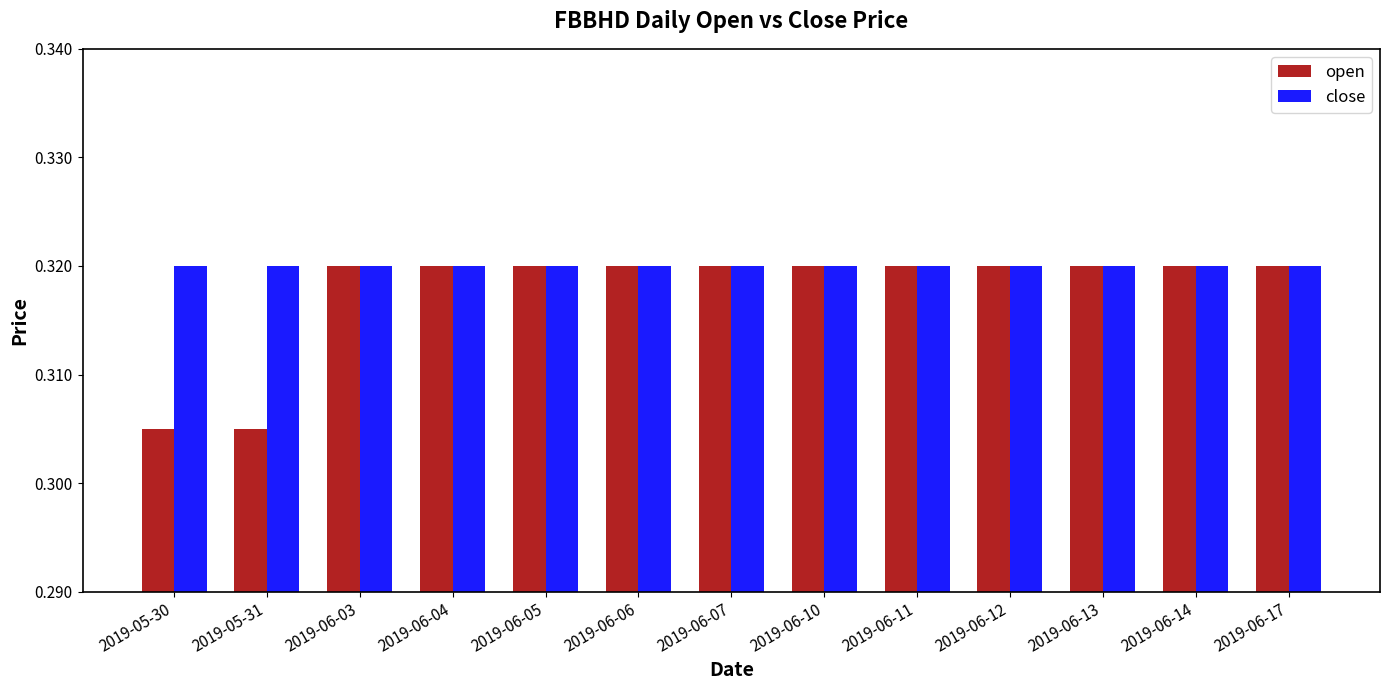

Count the number of categories in the chart.

13